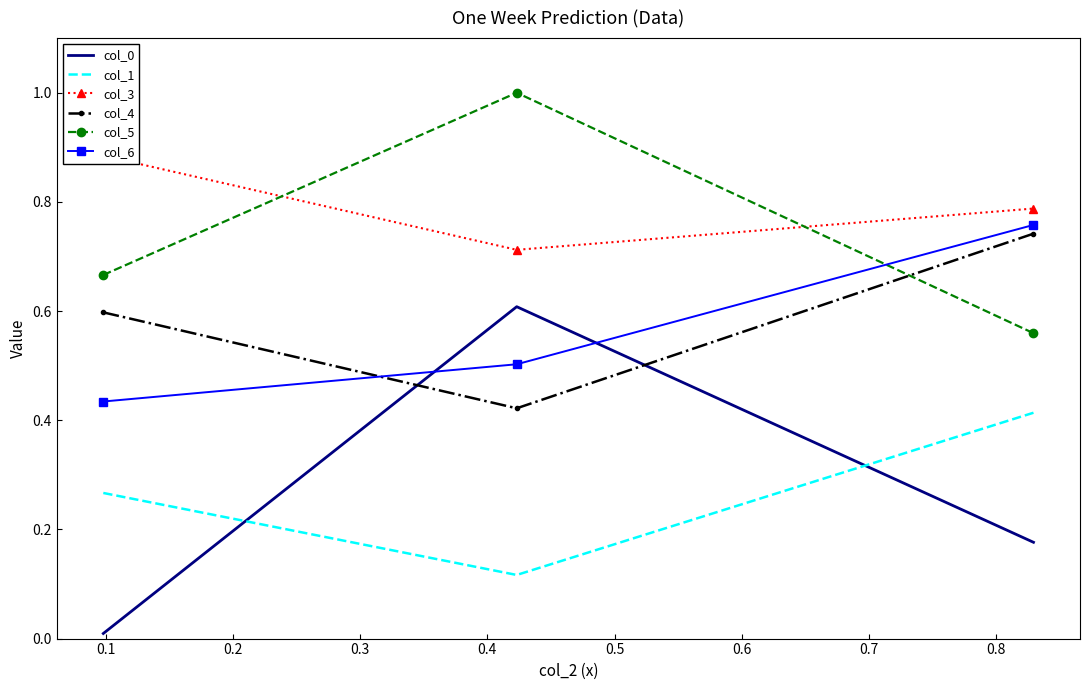

At how many categories does at least one series exceed 0?

3